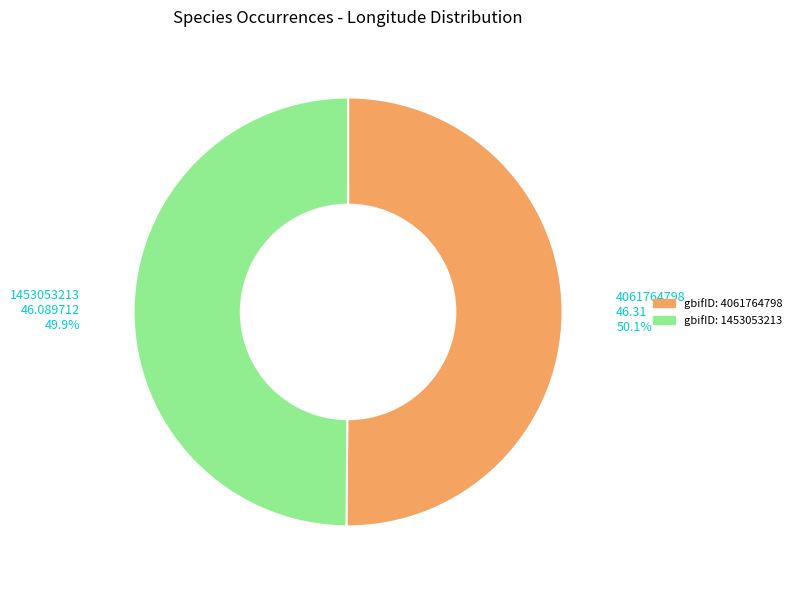

Is there any slice that represents more than half of the pie?

Yes